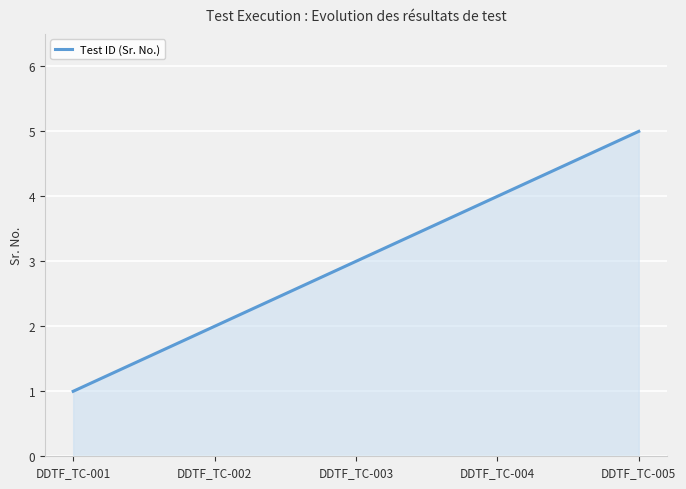

Reading right to left, transcribe all the data shown in this chart.

5	4	3	2	1